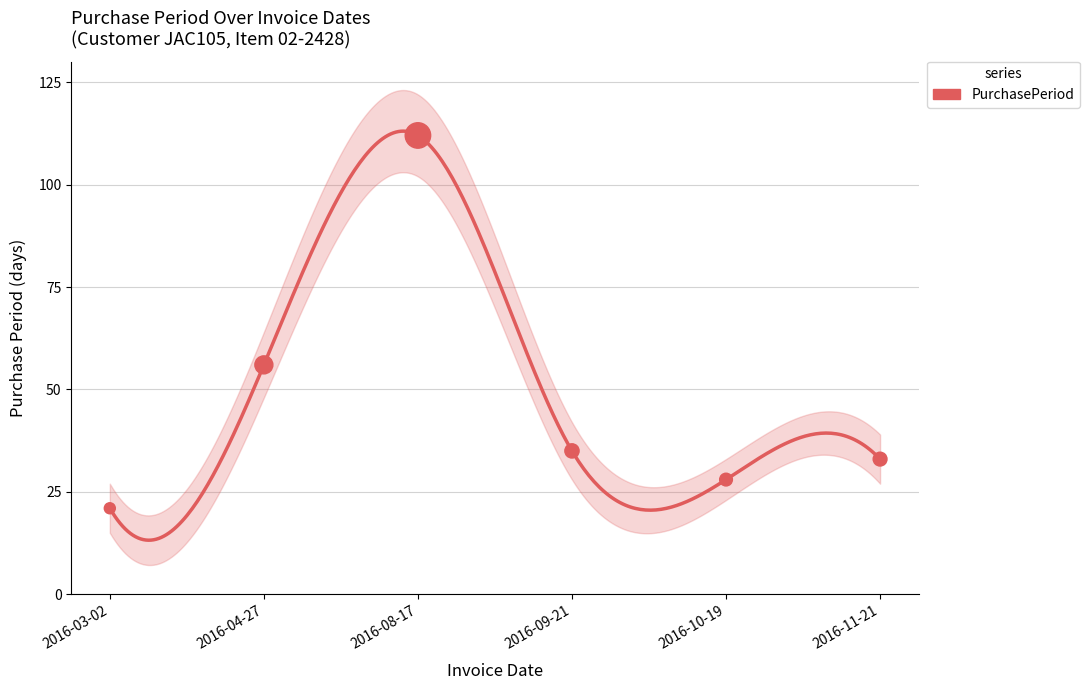

Approximately how many times larger is the value at 2016-11-21 compared to 2016-08-17?

0.3